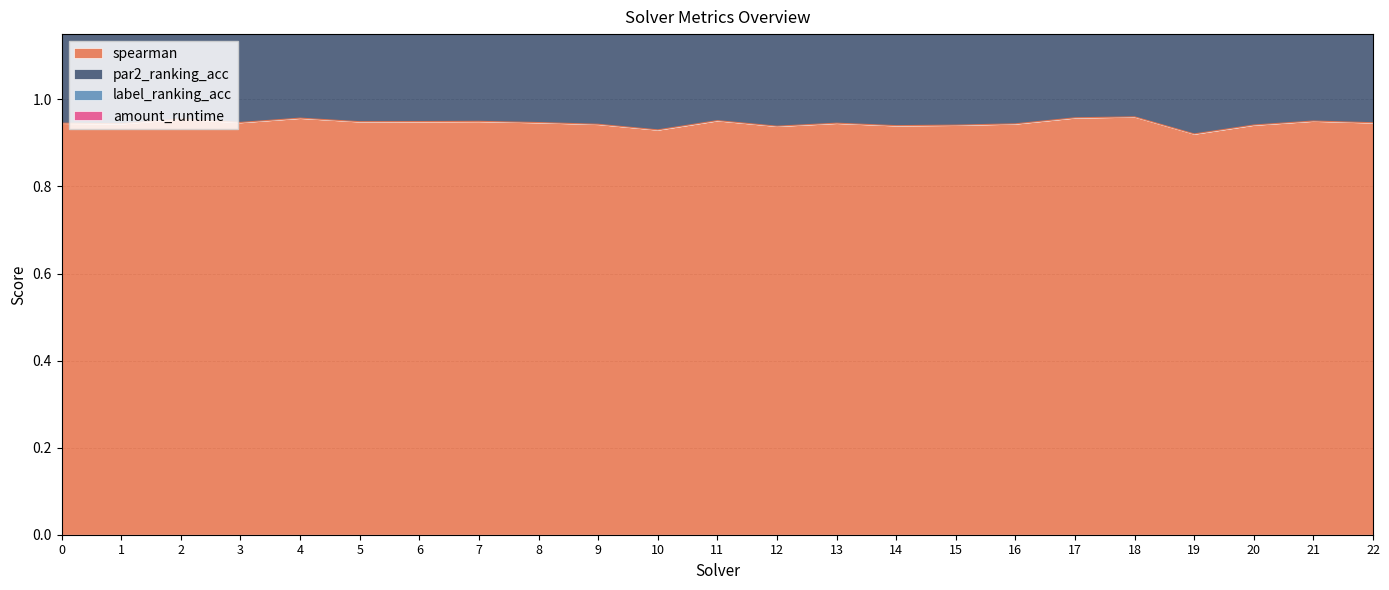

What is the sum of all par2_ranking_acc values?

43.2